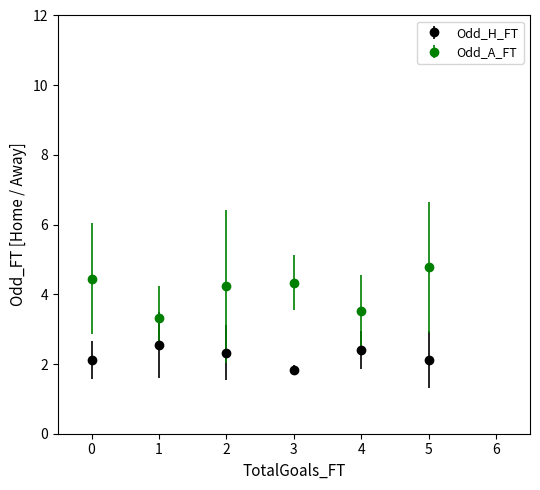

Which series has the widest spread of values?

Odd_A_FT